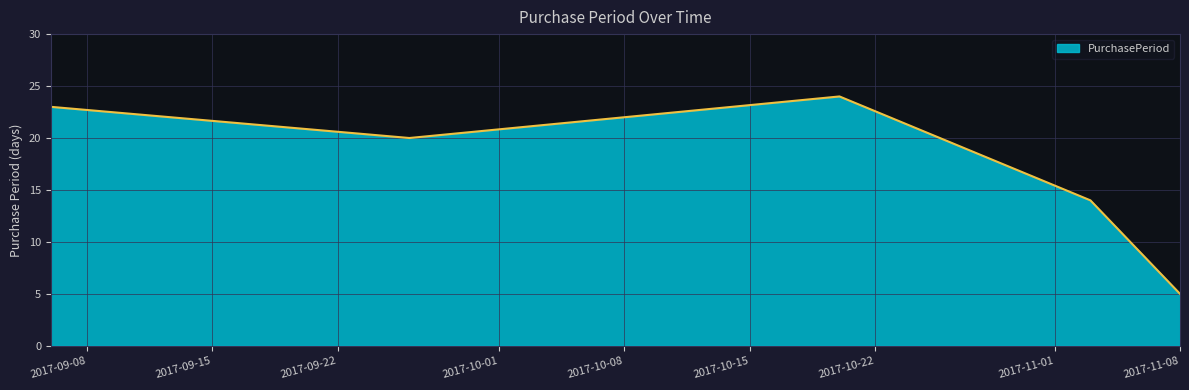

What is the maximum value shown in the chart?

24